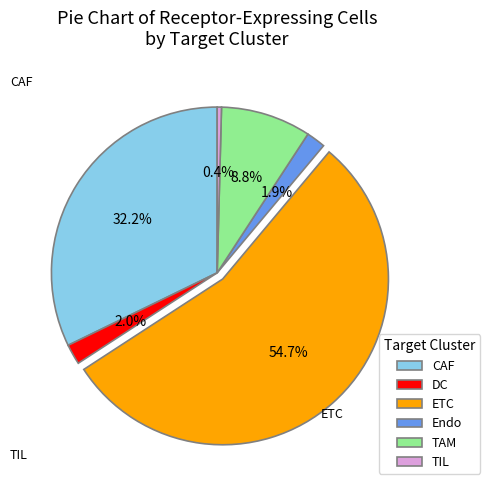

Is there a majority slice in this chart?

Yes